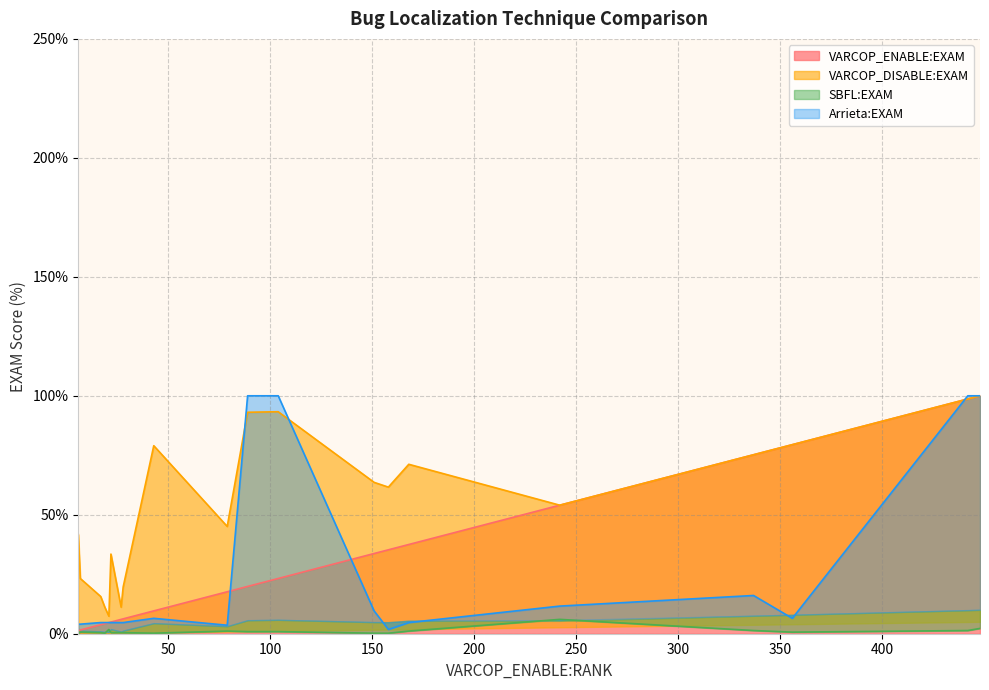

At how many categories does at least one series exceed 97?

4